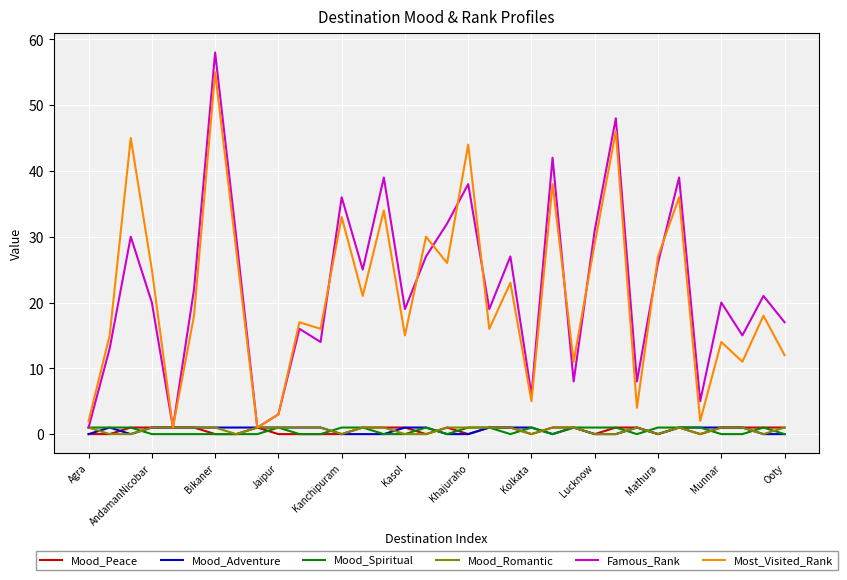

True or false: Mood_Adventure has more than 0 points higher than both neighbors.

True